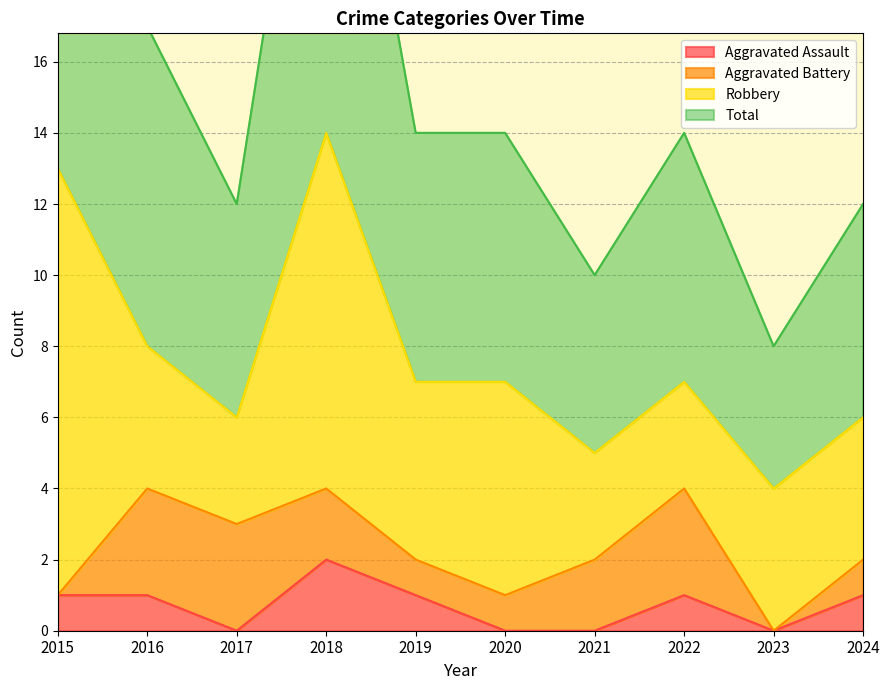

What is the approximate value of Total at 2024, to the nearest 10?

10